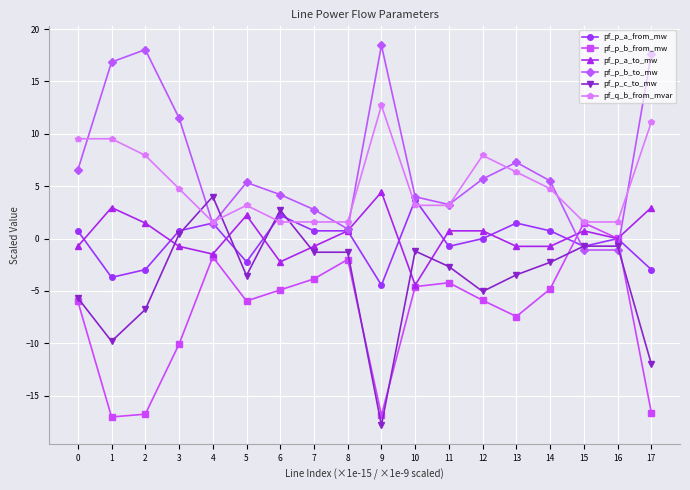

Count the number of data series in this chart.

6